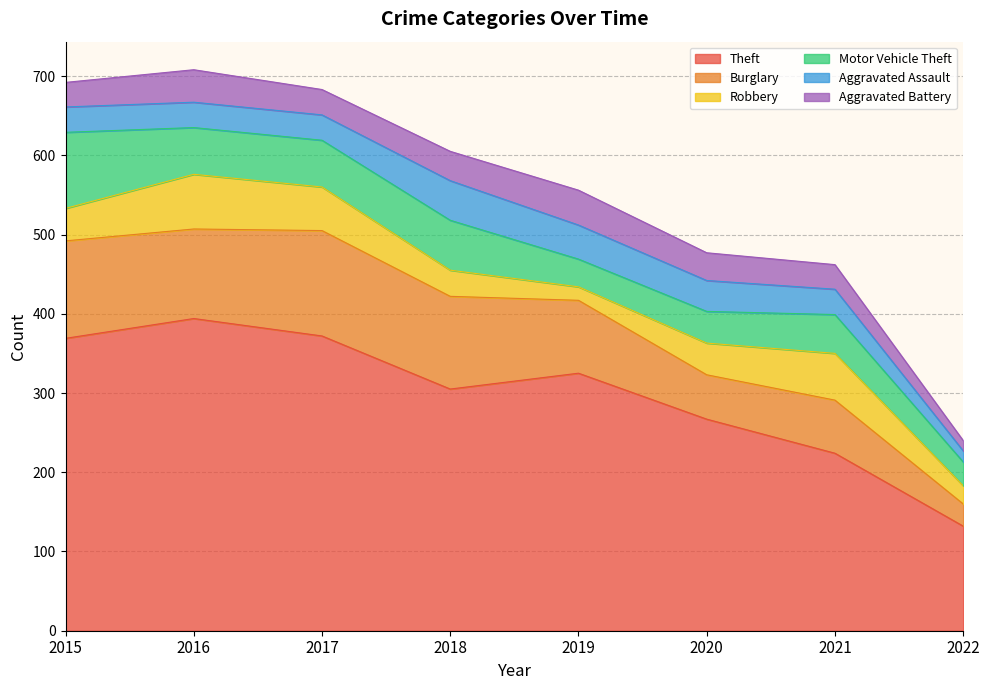

What is the average value of the Burglary series?

91